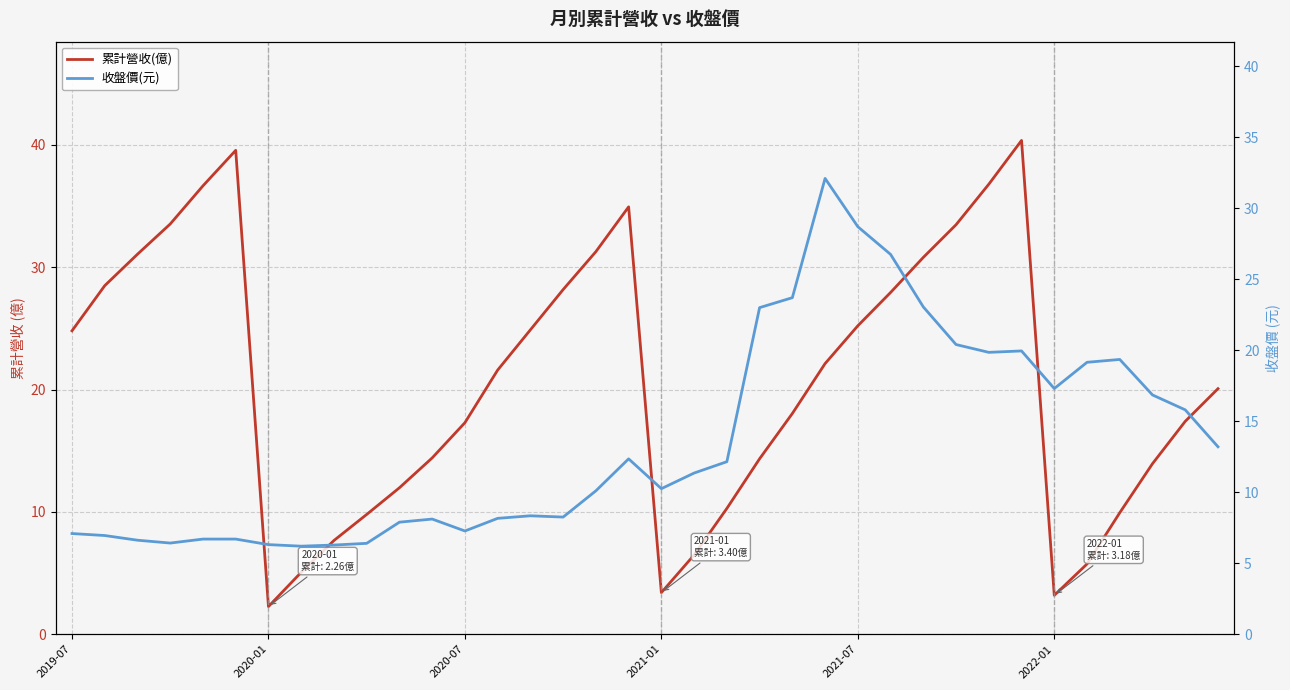

What is the greatest value displayed?

40.4